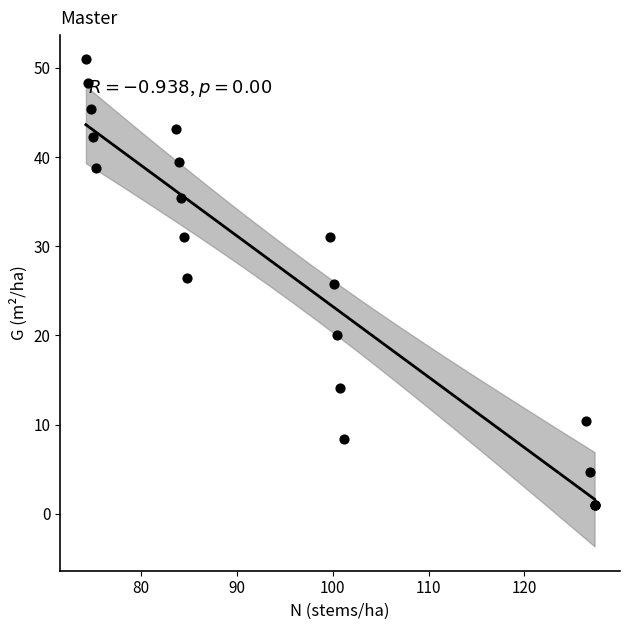

What Y value in the scatter plot is closest to 25?

25.8